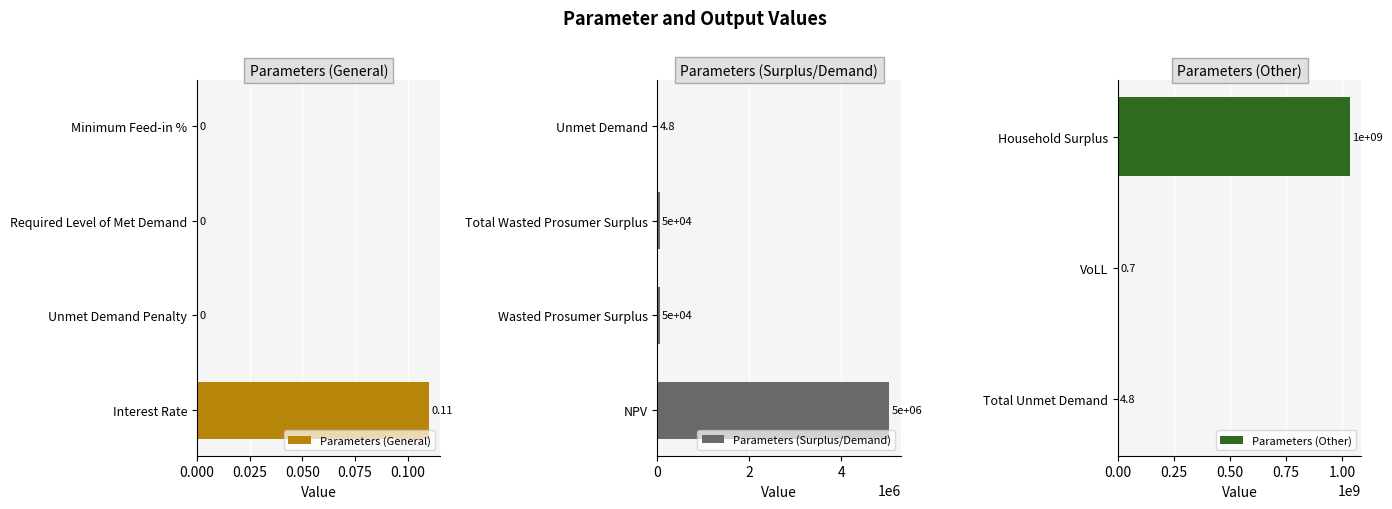

At which label does the data first exceed 4?

NPV